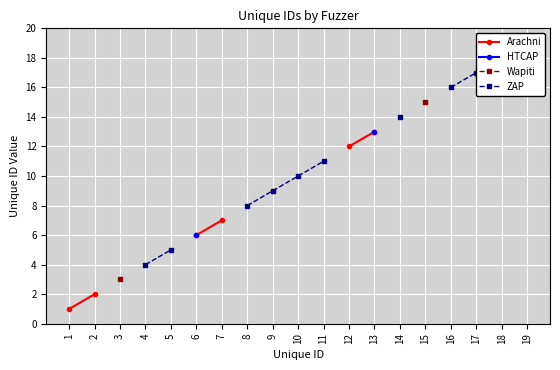

What is the value of the ZAP point at the 18th from the left?

18.0